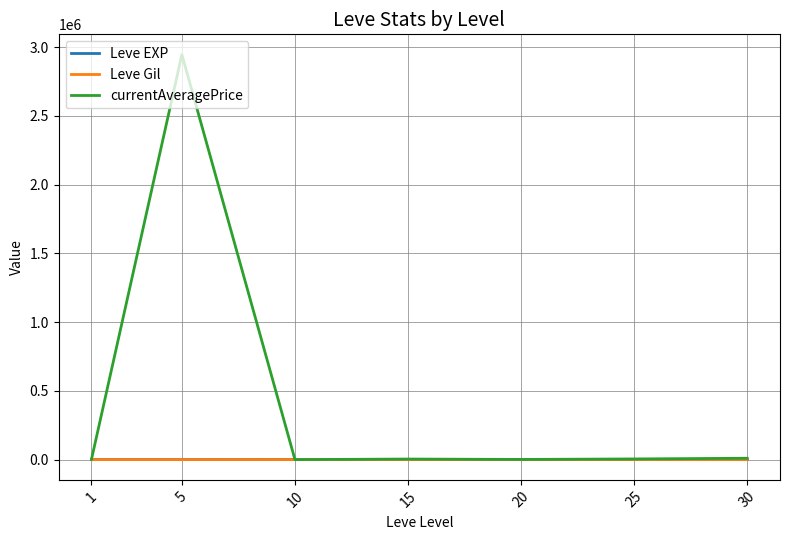

What is the greatest value displayed?

2945166.7